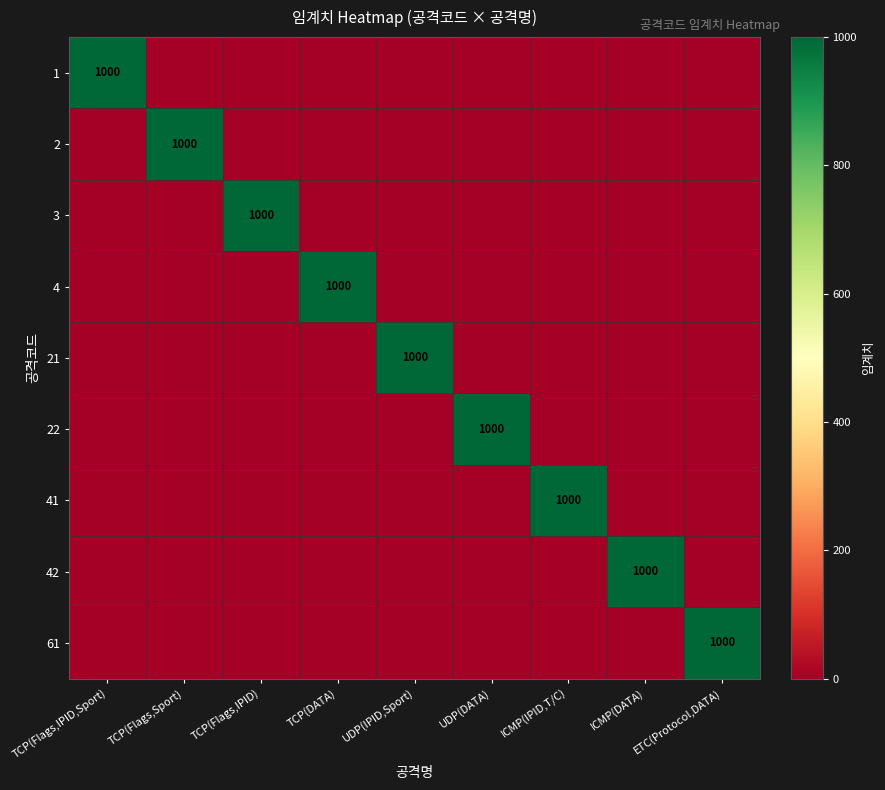

What is the difference between the maximum and second lowest values in the 1 series?

1000